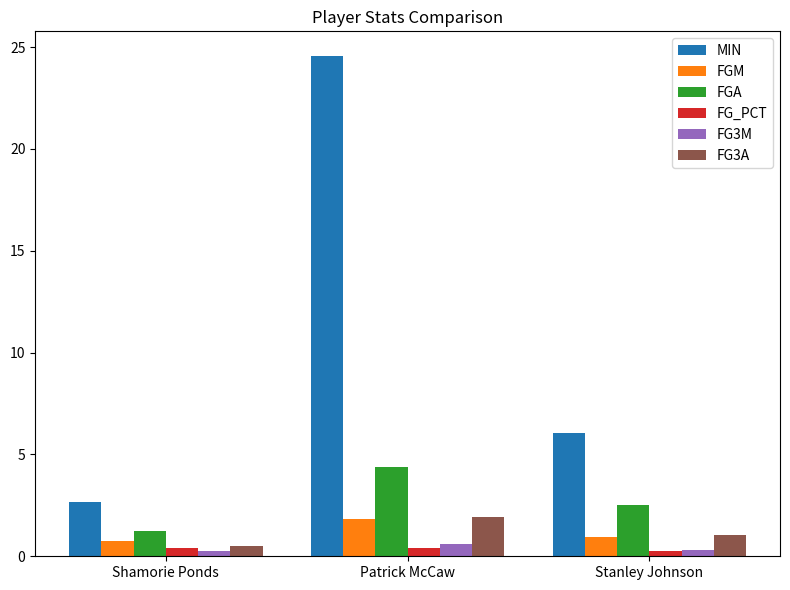

Which category has the lowest value in the MIN series?

Shamorie Ponds